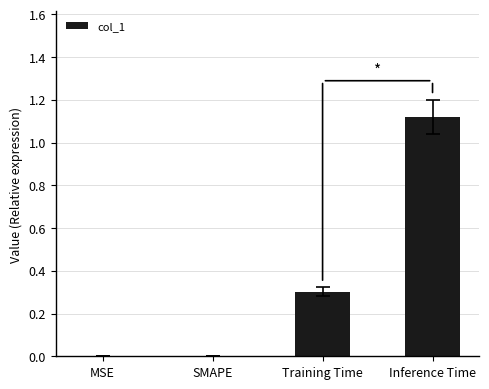

What is the sum of all values?

1.4